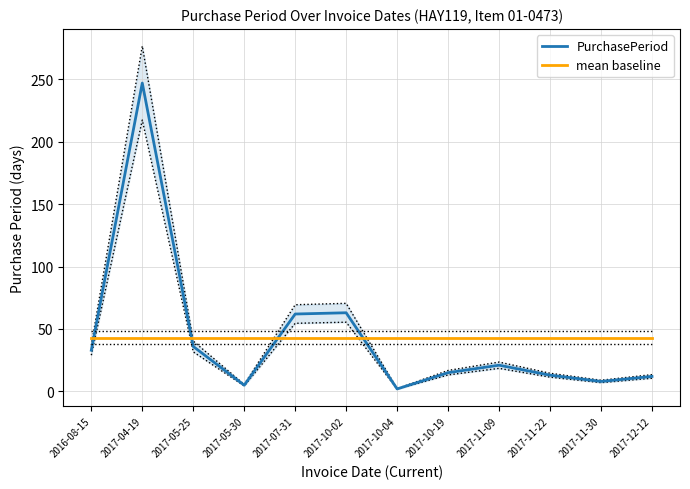

Count the number of categories in the chart.

12